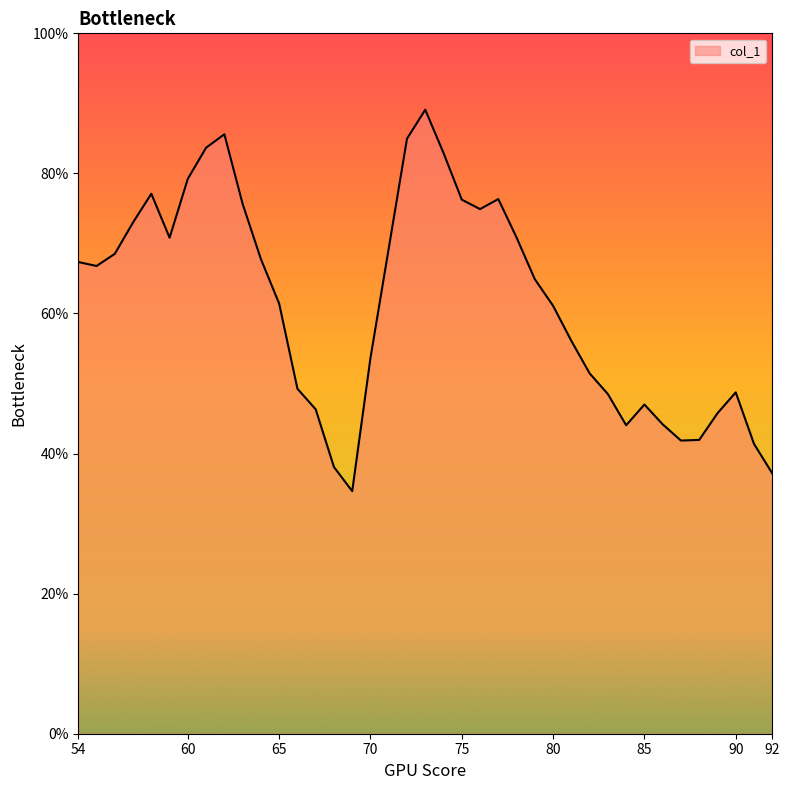

What is the difference between the maximum and minimum values?

0.5